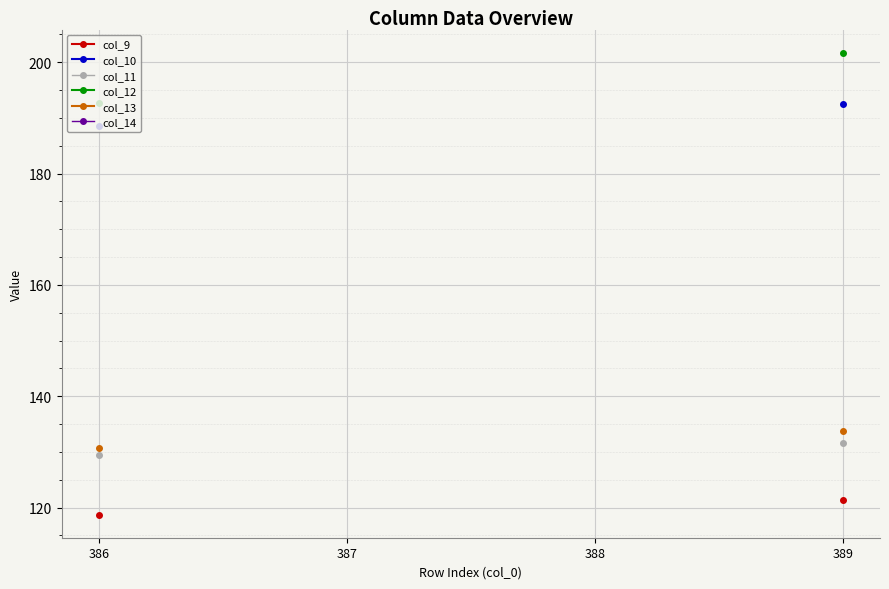

True or false: col_12 and col_10 intersect in this chart.

False